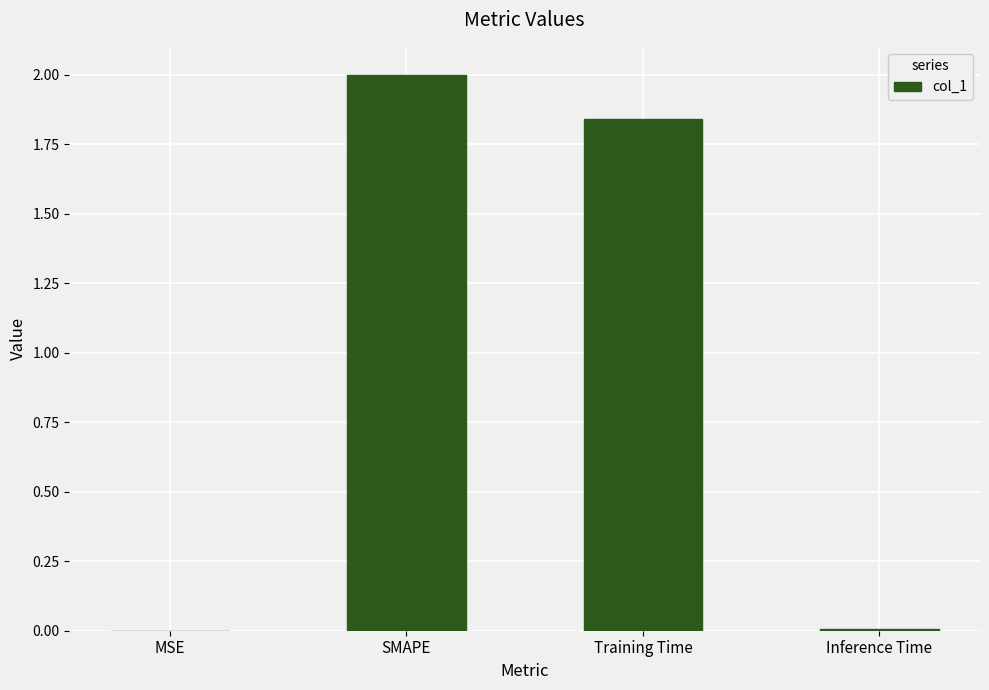

Between Inference Time and Training Time, which is larger?

Training Time